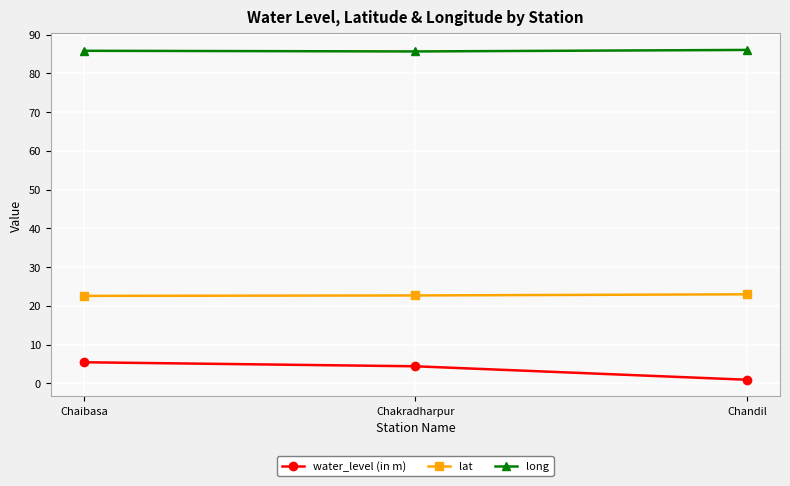

Read the water_level (in m) value at Chaibasa.

5.4